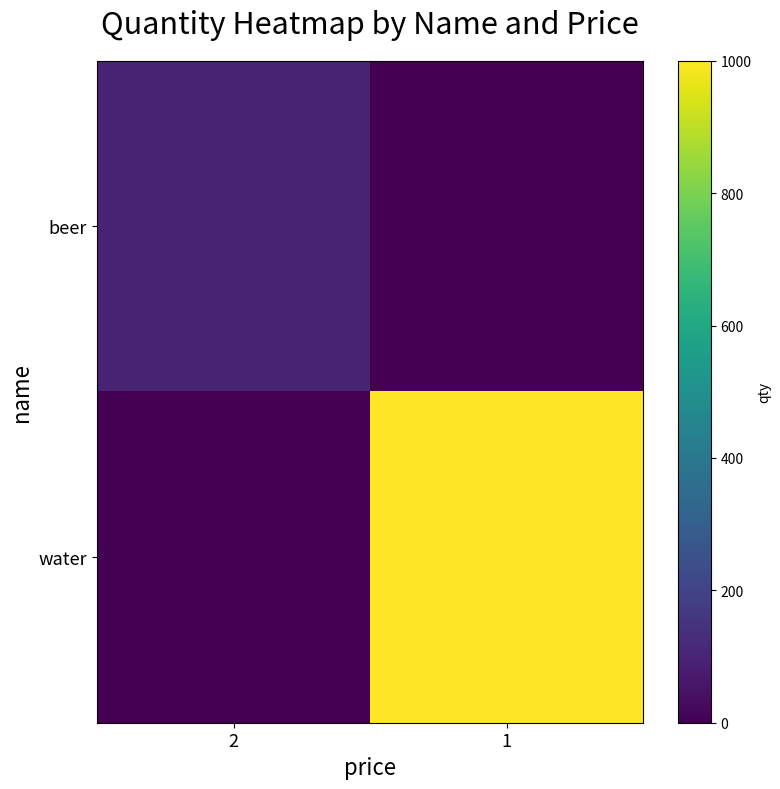

What is the spread (max minus min) of values at 1?

1000